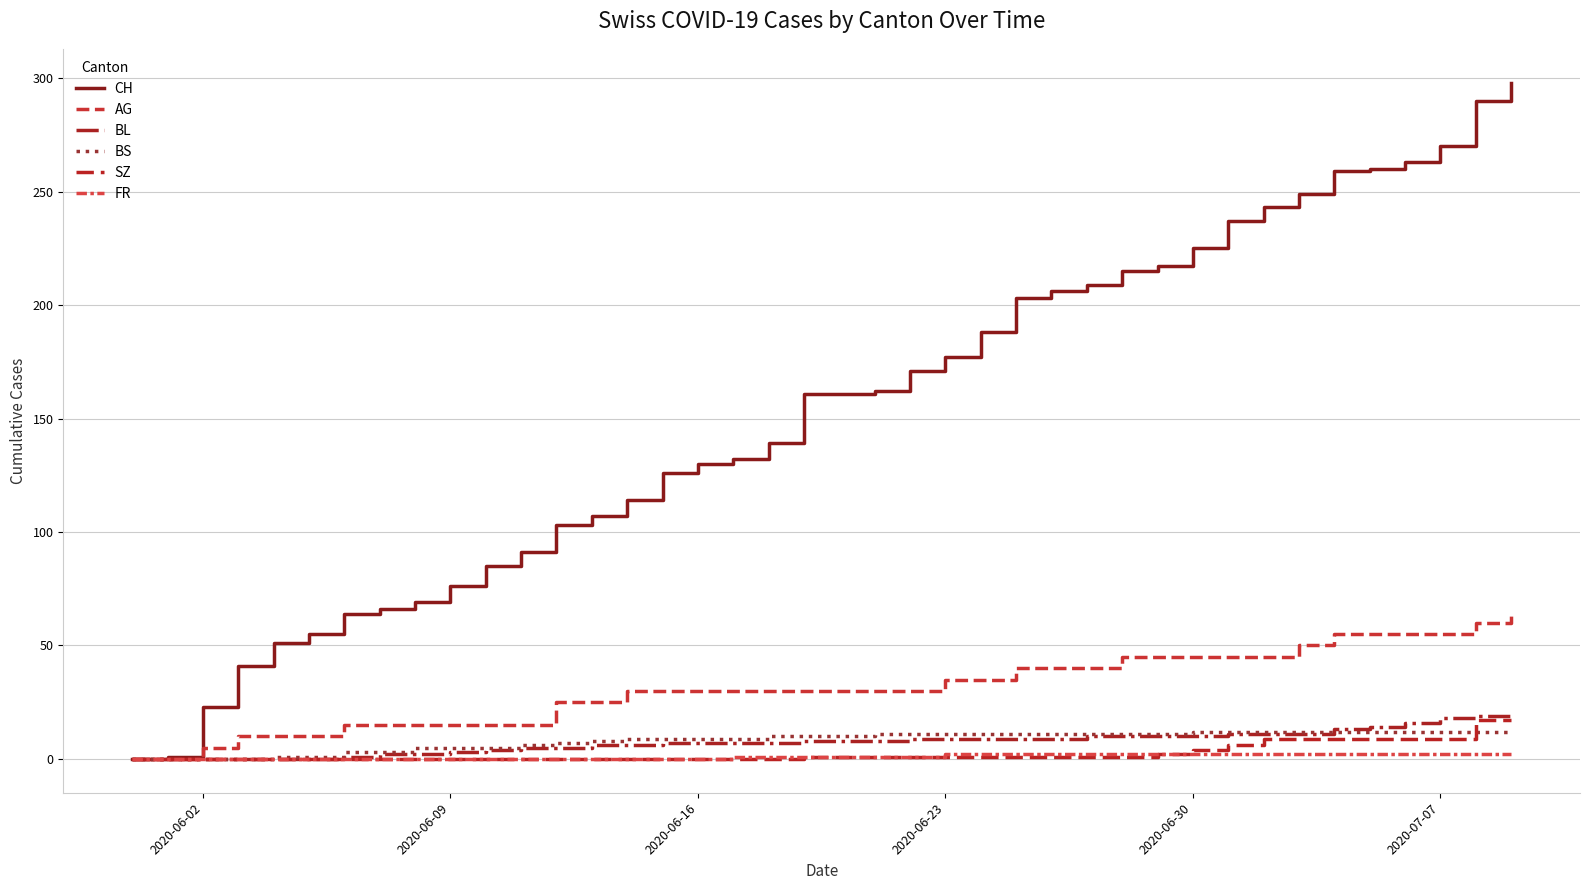

How many lines are shown in the chart?

6